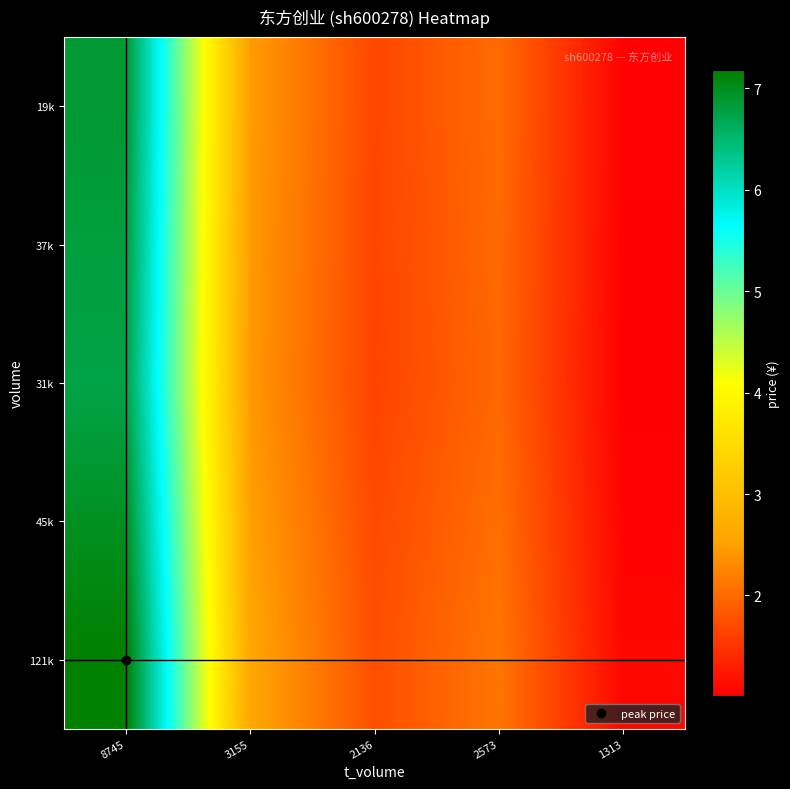

Between 1313 and 8745, which is larger?

8745